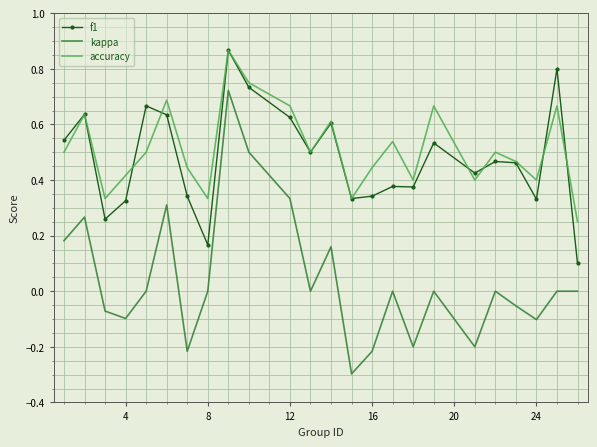

Which series has the widest spread of values?

kappa